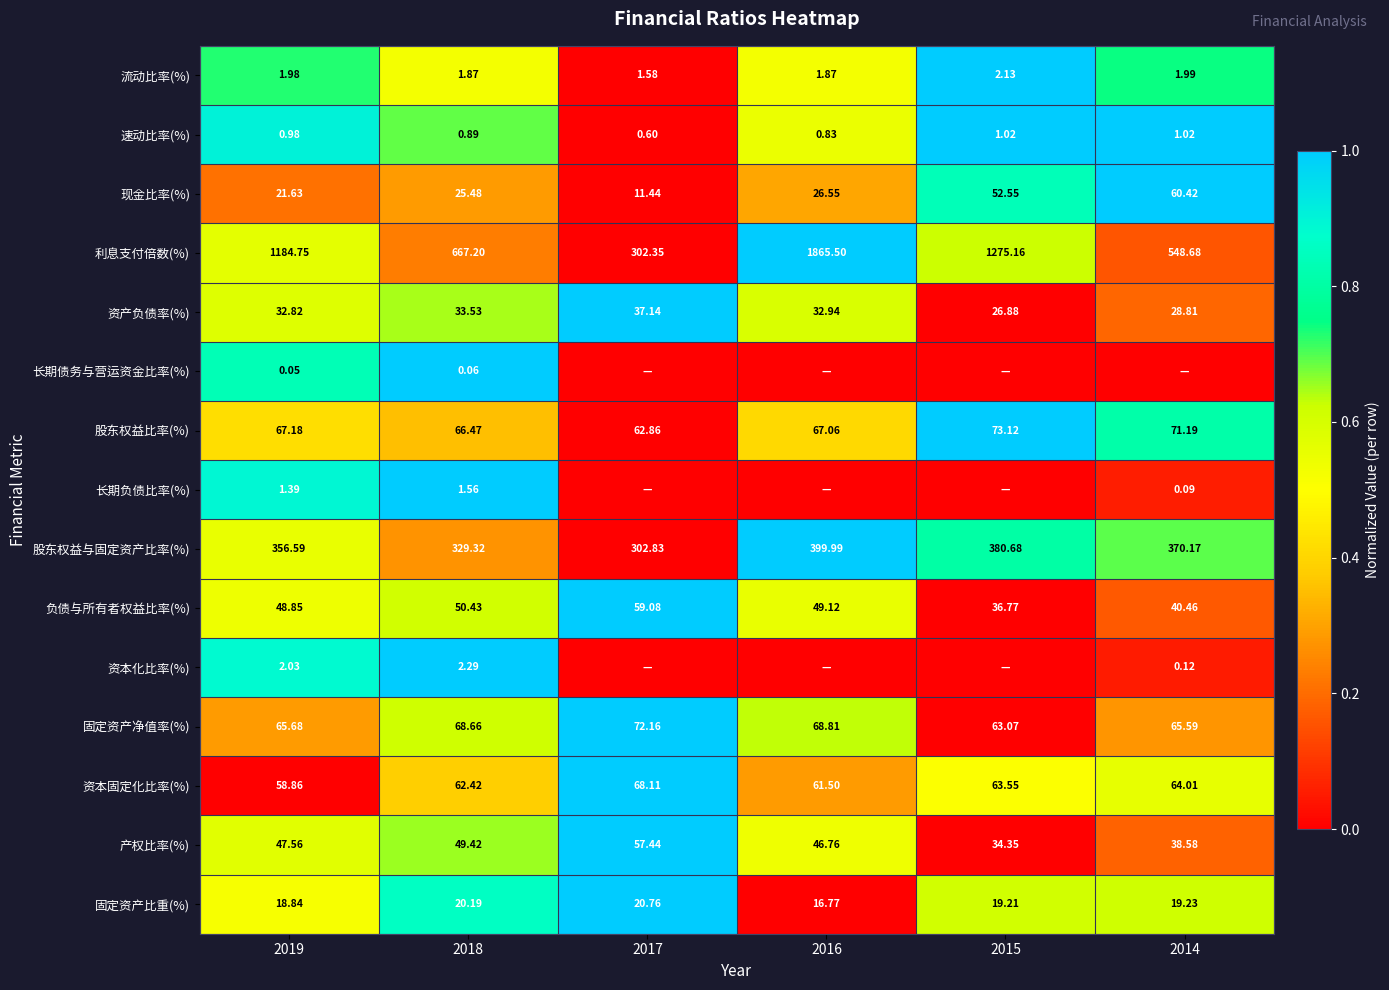

Is the value of 资本固定化比率(%) at 2019 greater than the value of 速动比率(%) at 2016?

Yes